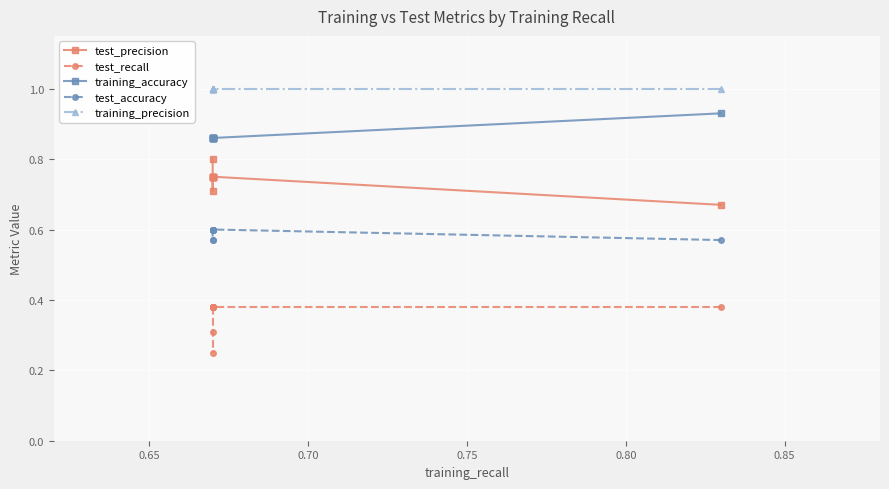

What is the value of the test_accuracy point at the 5th from the left?

0.6